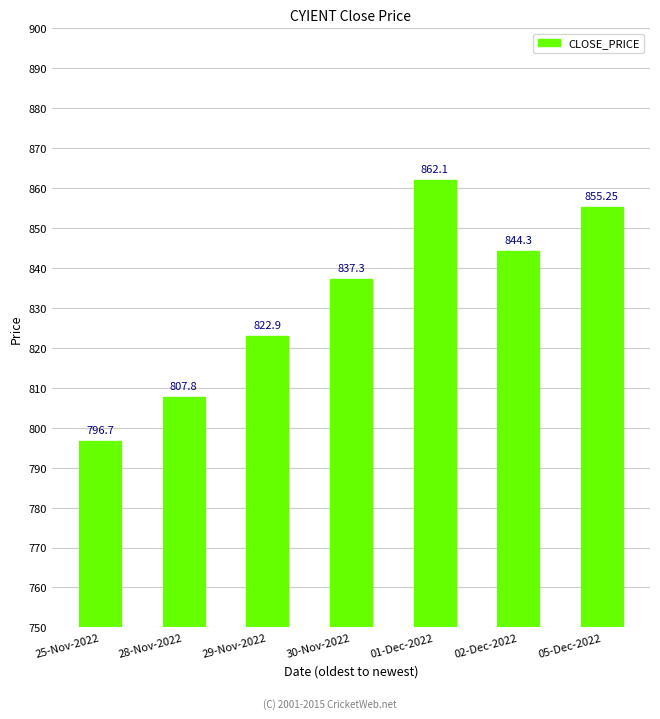

What is the value of the 4th bar from the left?

837.3